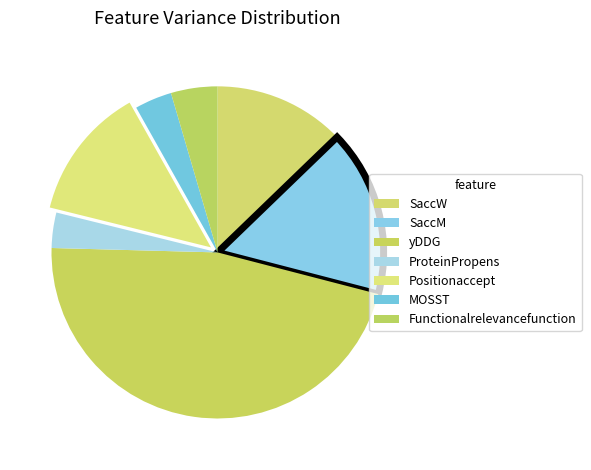

How many segments does this pie chart have?

7